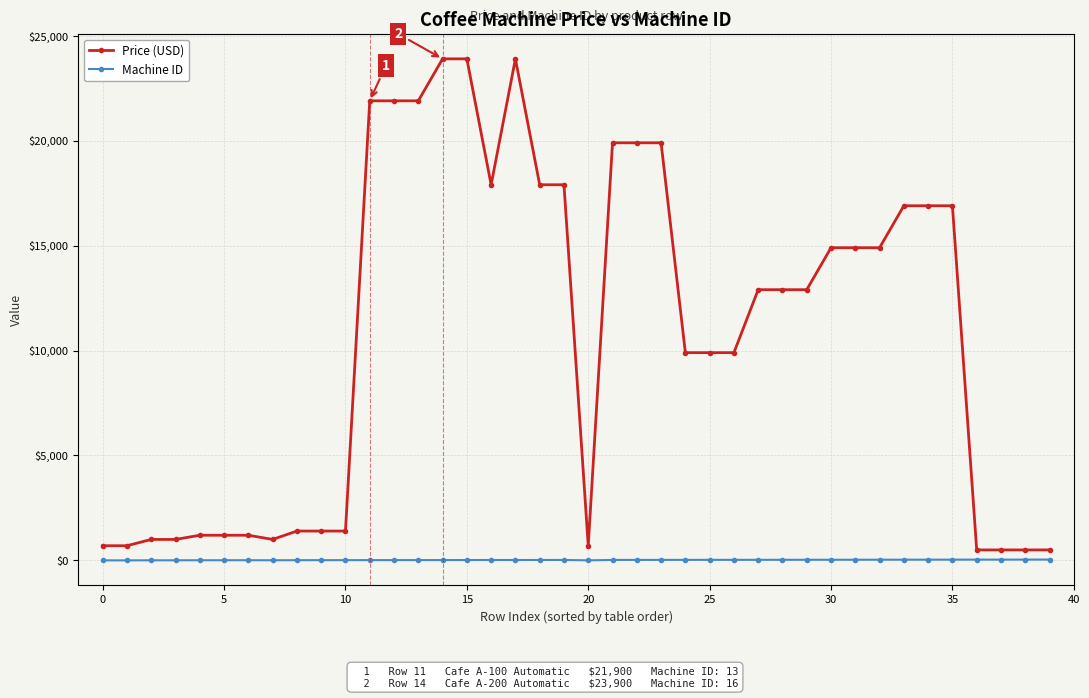

How many values in the Machine ID series are below 21?

20